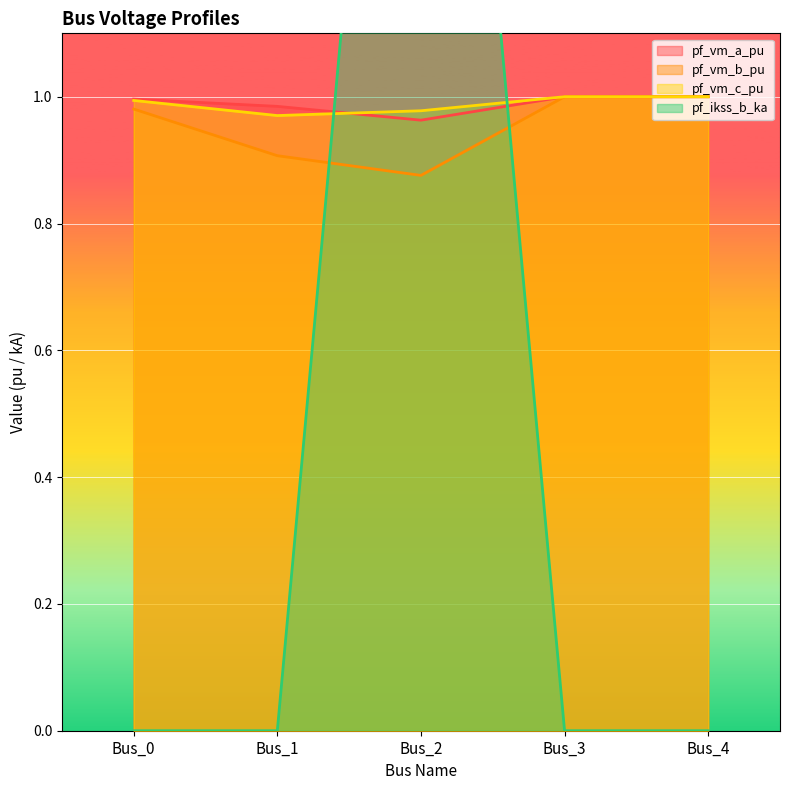

Between Bus_0 and Bus_2, which series saw the biggest shift?

pf_ikss_b_ka